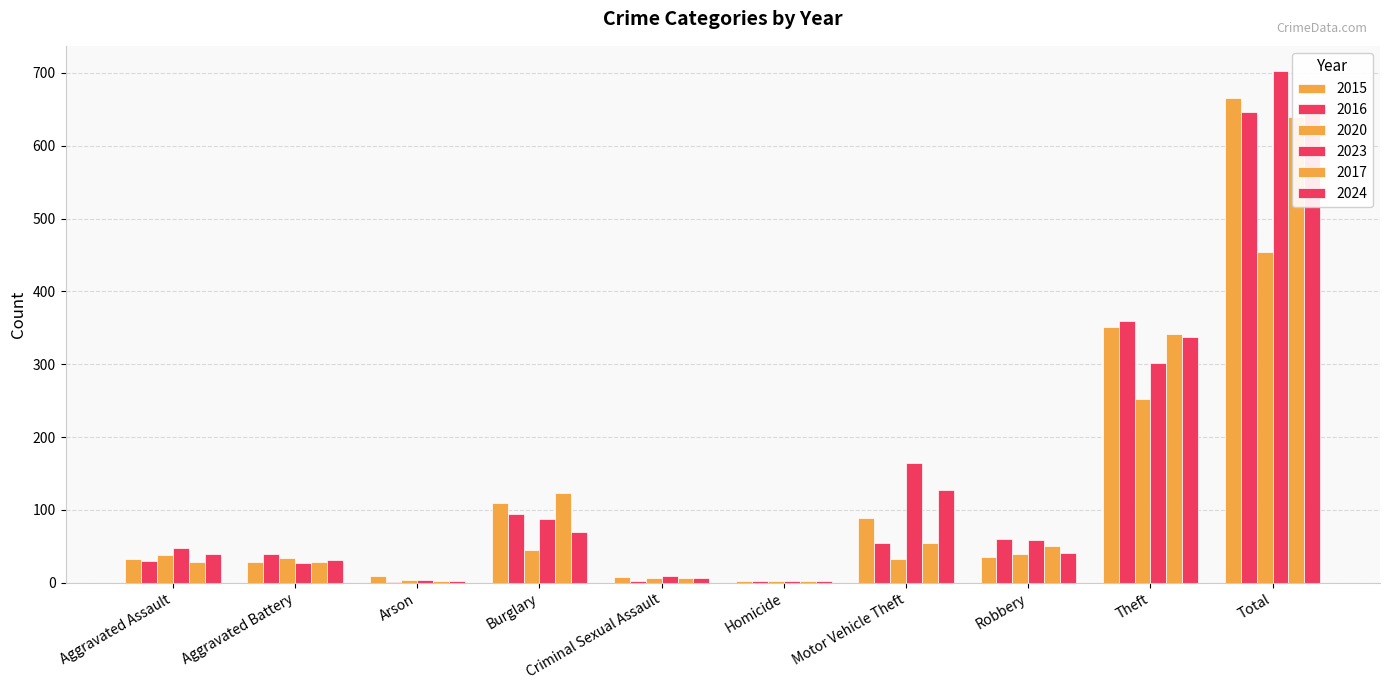

What is the difference between the 2015 values at Criminal Sexual Assault and Aggravated Assault?

24